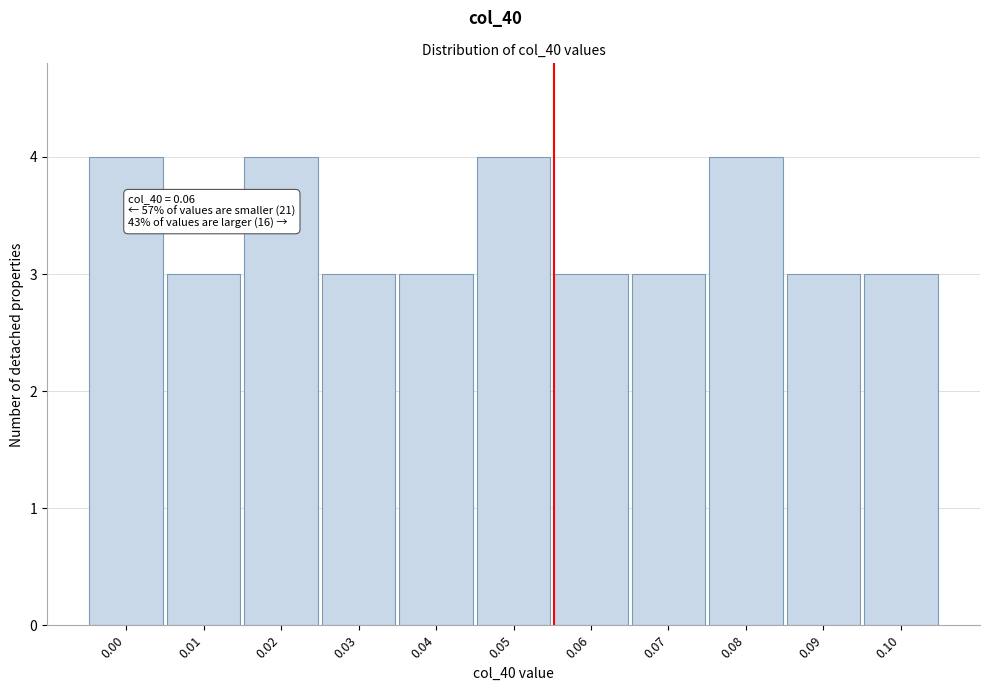

Reading right to left, list all the values displayed in this chart.

0.10=3	0.09=3	0.08=4	0.07=3	0.06=3	0.05=4	0.04=3	0.03=3	0.02=4	0.01=3	0.00=4